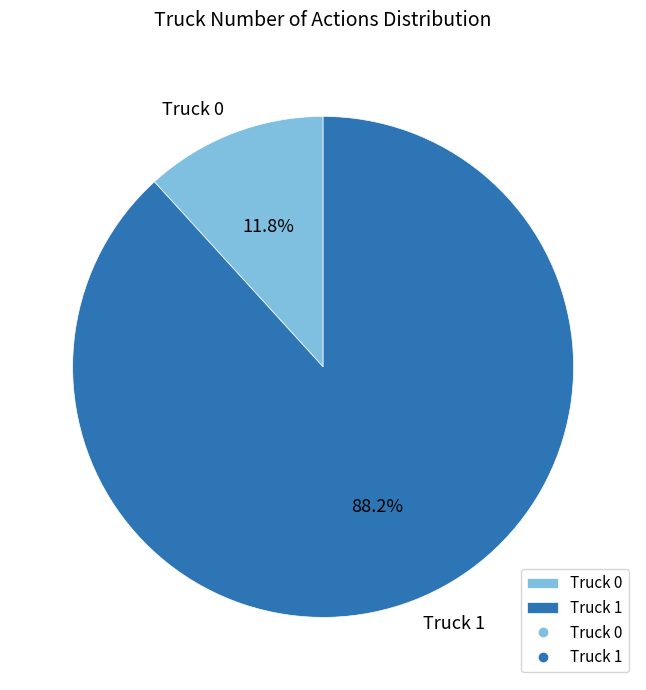

The Truck 0 slice represents 12% of the pie. True or false?

True